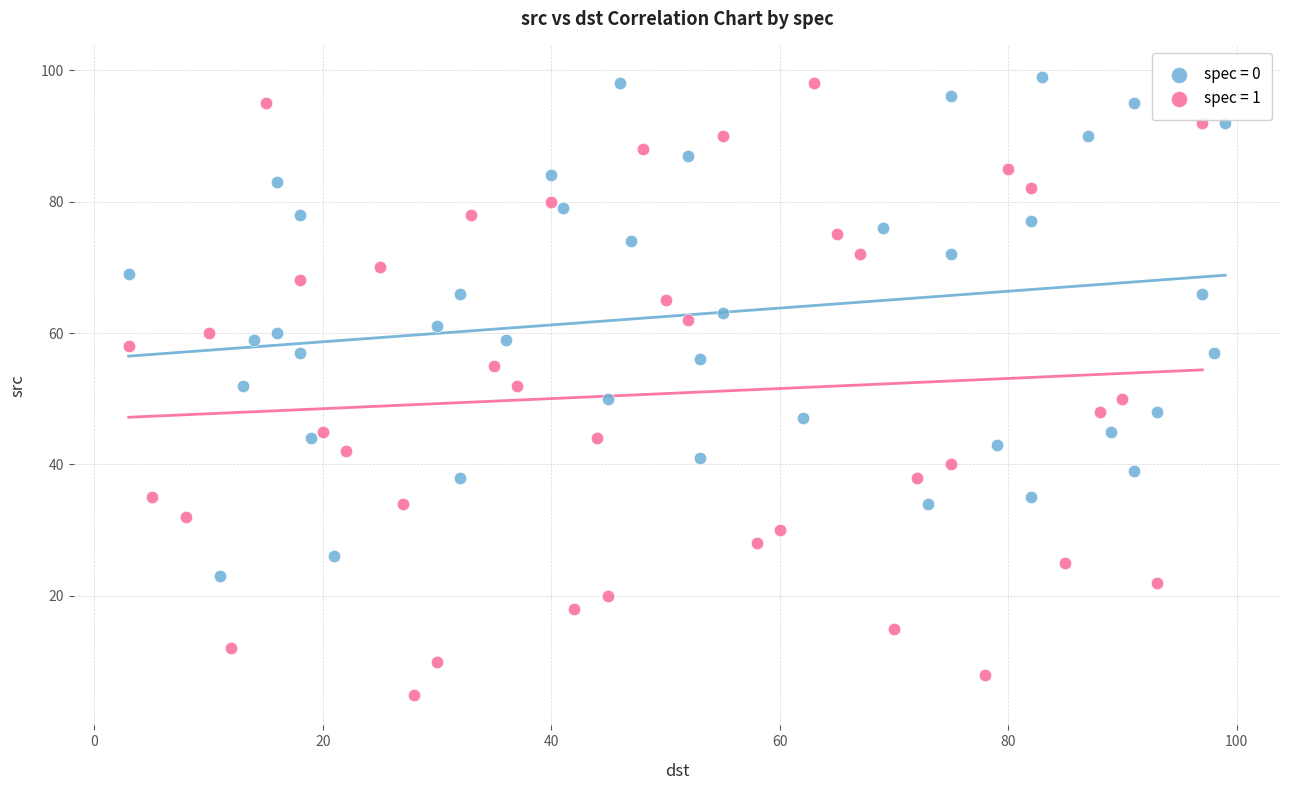

Which series contains the lowest Y value?

spec = 1